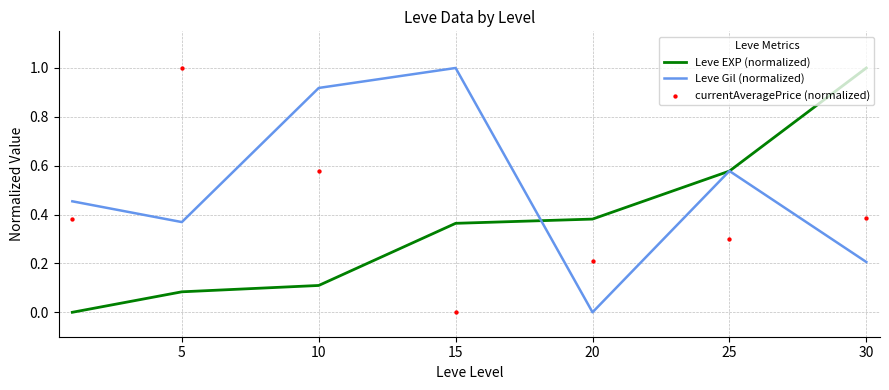

Is the value of currentAveragePrice (normalized) at 10 greater than the value of Leve Gil (normalized) at 5?

Yes